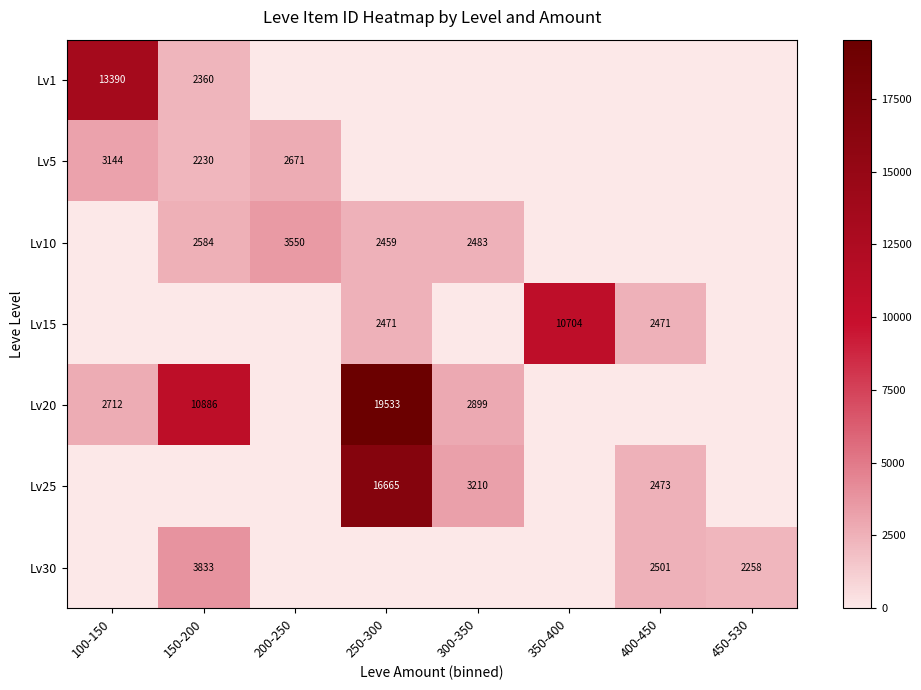

Is it true that Lv15 equals 16865.3 at 350-400?

False